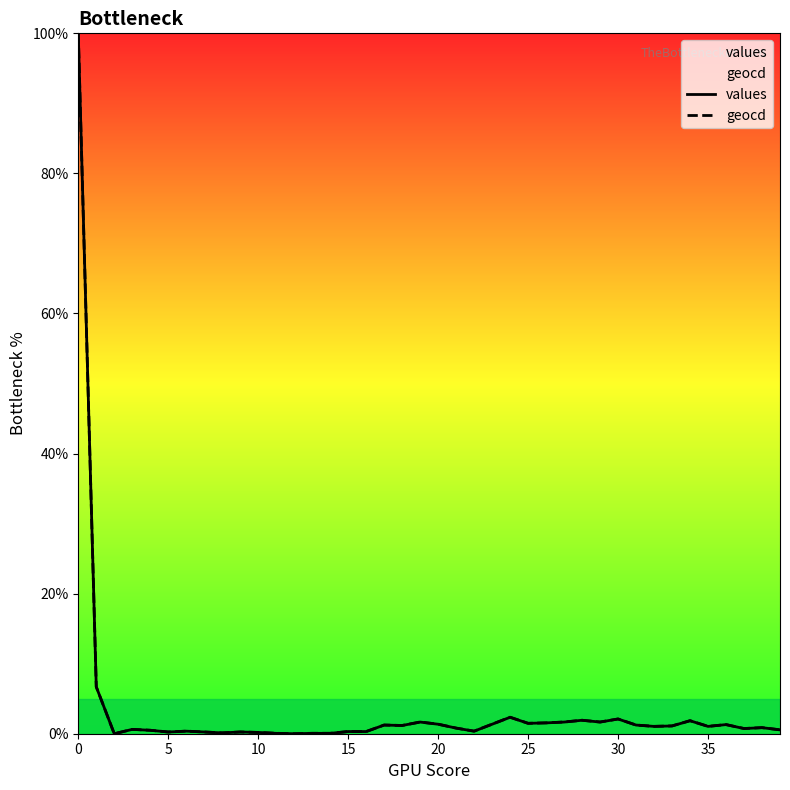

What is the difference between the maximum and second lowest values in the values series?

100.0